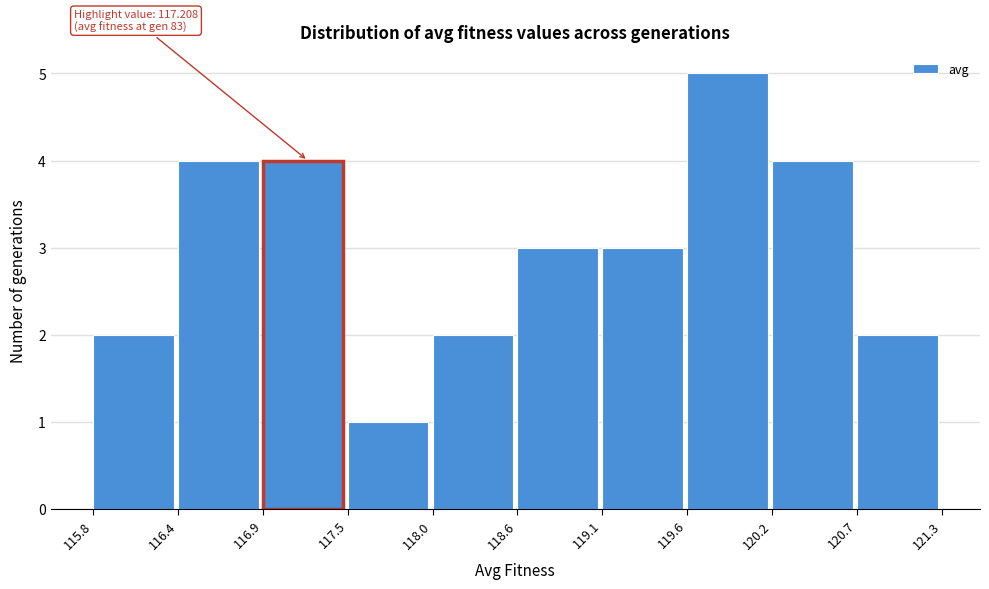

Which range on the x-axis has the tallest bar?

119.6 to 120.2